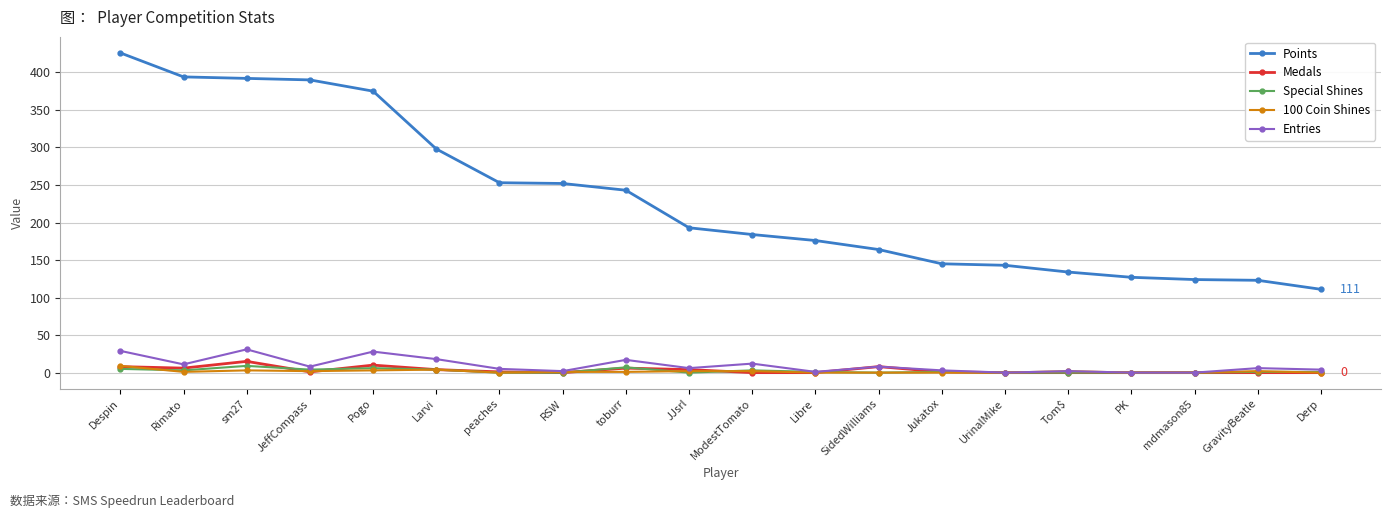

True or false: 100 Coin Shines and Points cross at least once.

False